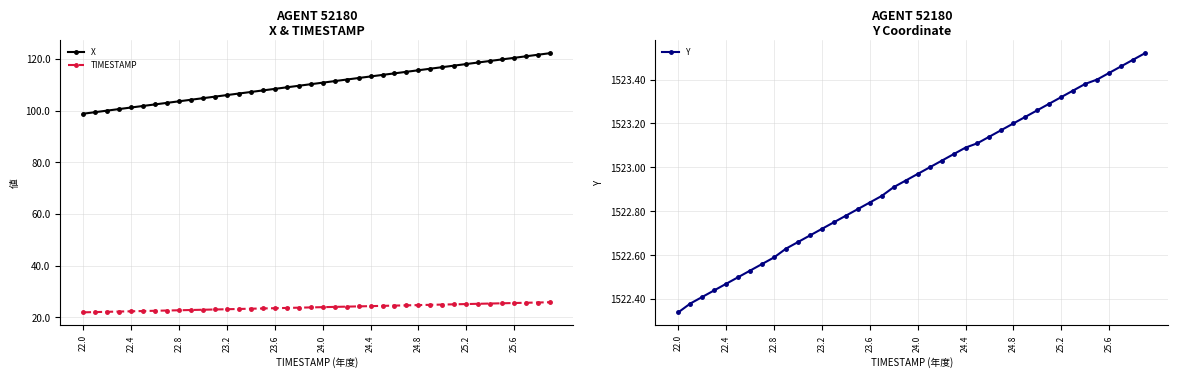

True or false: X and Y cross at least once.

False